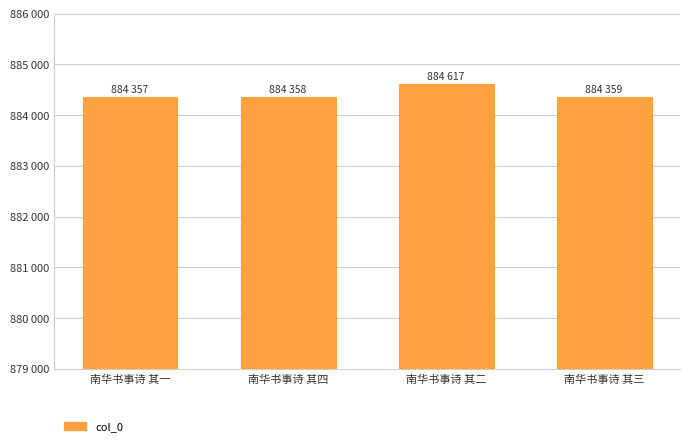

Are the bars horizontal?

No